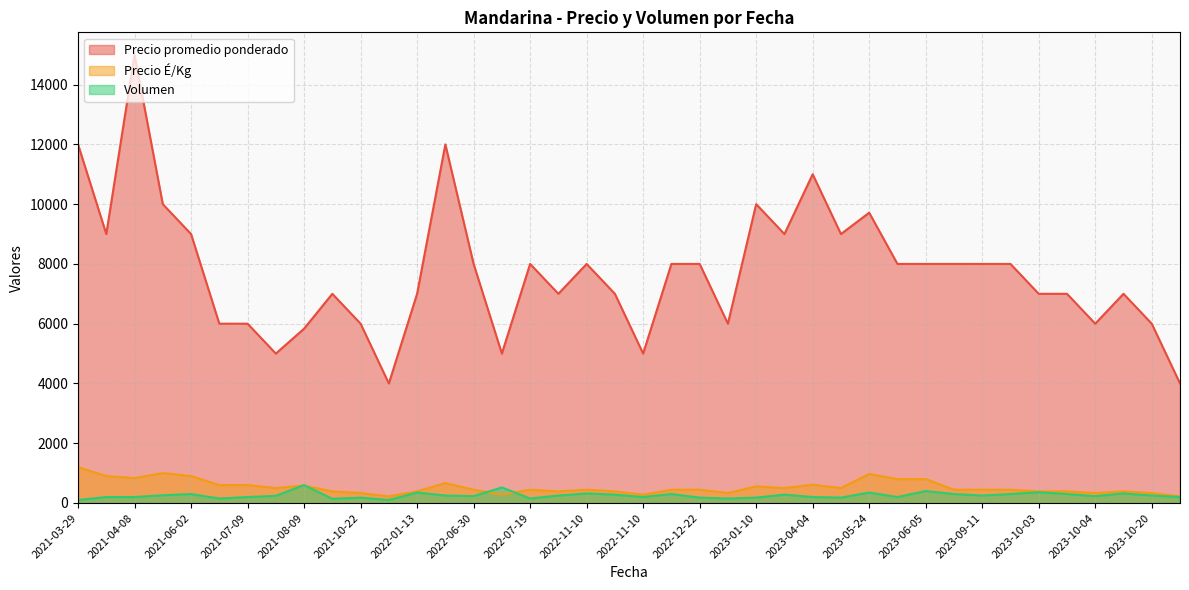

What is the difference between the maximum and minimum values in the Precio promedio ponderado series?

11000